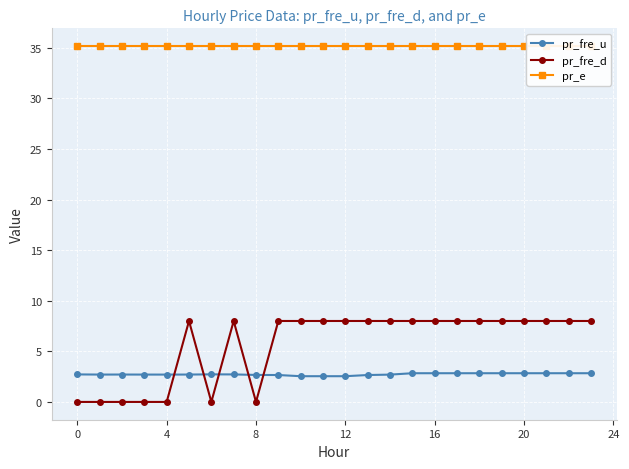

Which series ends up on top after the final intersection of pr_fre_u and pr_fre_d?

pr_fre_d